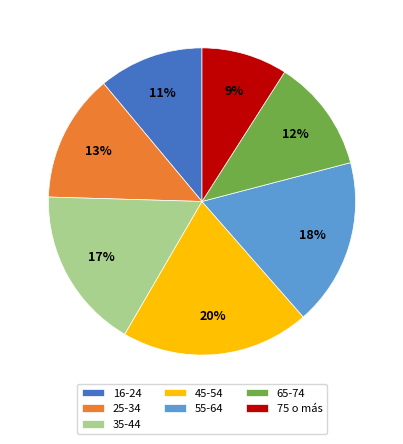

To the nearest percent, what is the average slice percentage?

14%